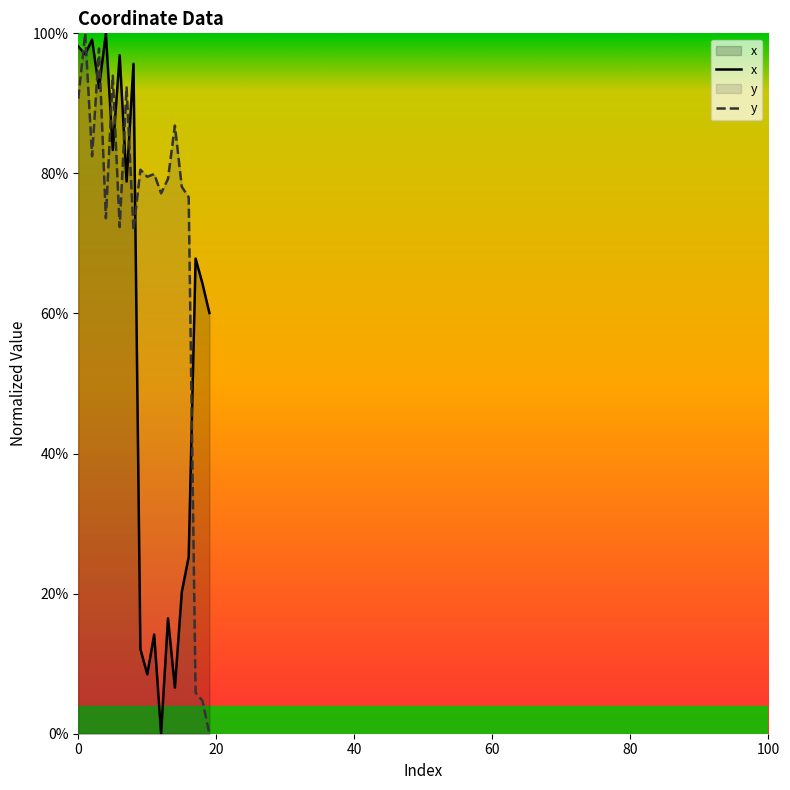

The value of x at 17 is 24.9. True or false?

False